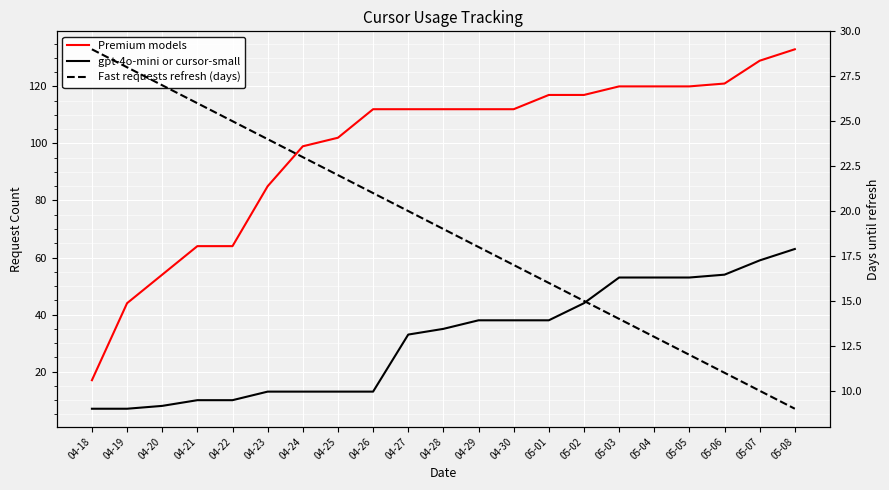

Reading right to left, extract all data points from this chart.

Premium models: 133	129	121	120	120	120	117	117	112	112	112	112	112	102	99	85	64	64	54	44	17
gpt-4o-mini or cursor-small: 63	59	54	53	53	53	44	38	38	38	35	33	13	13	13	13	10	10	8	7	7
Fast requests refresh (days): 9	10	11	12	13	14	15	16	17	18	19	20	21	22	23	24	25	26	27	28	29